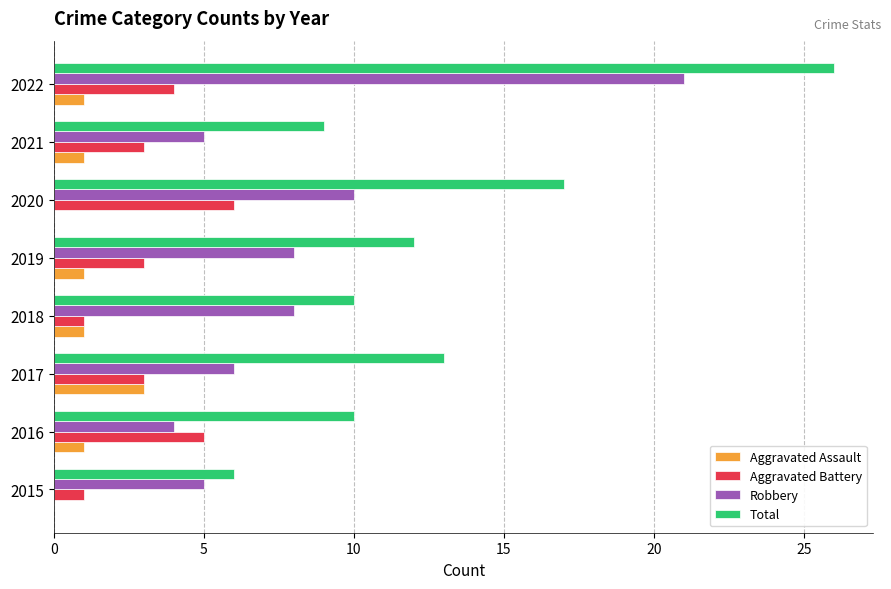

At which category is the sum across all series the highest?

2022